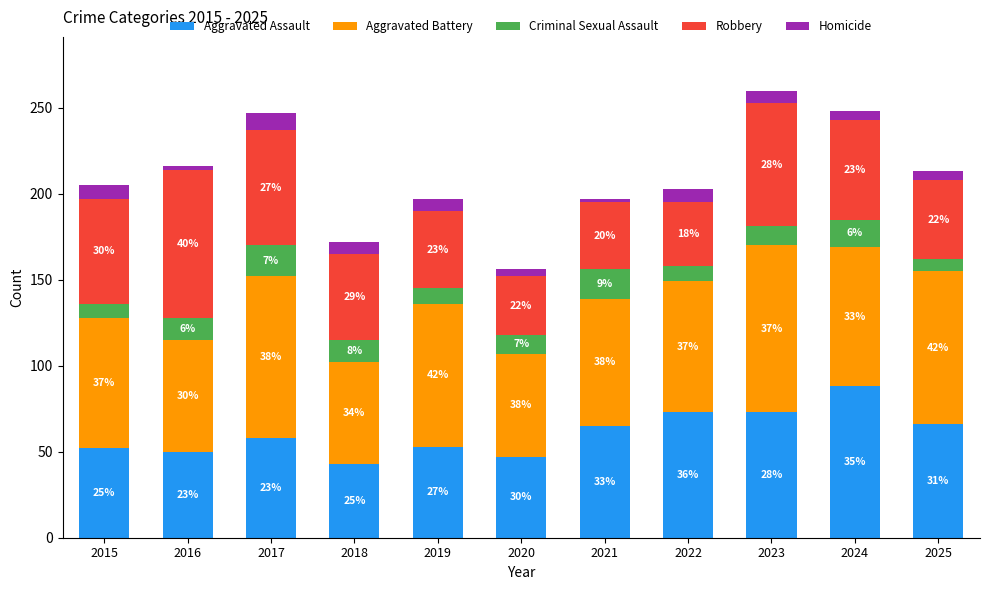

At which category is the sum across all series the highest?

2023